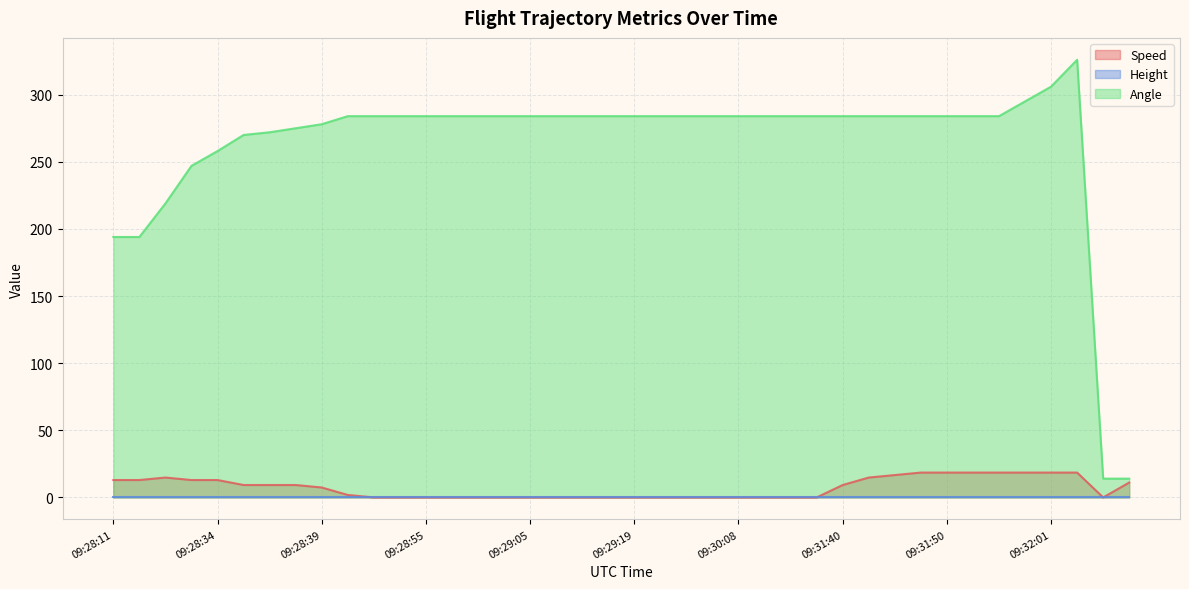

Where is Angle nearest to the value 170?

09:28:11